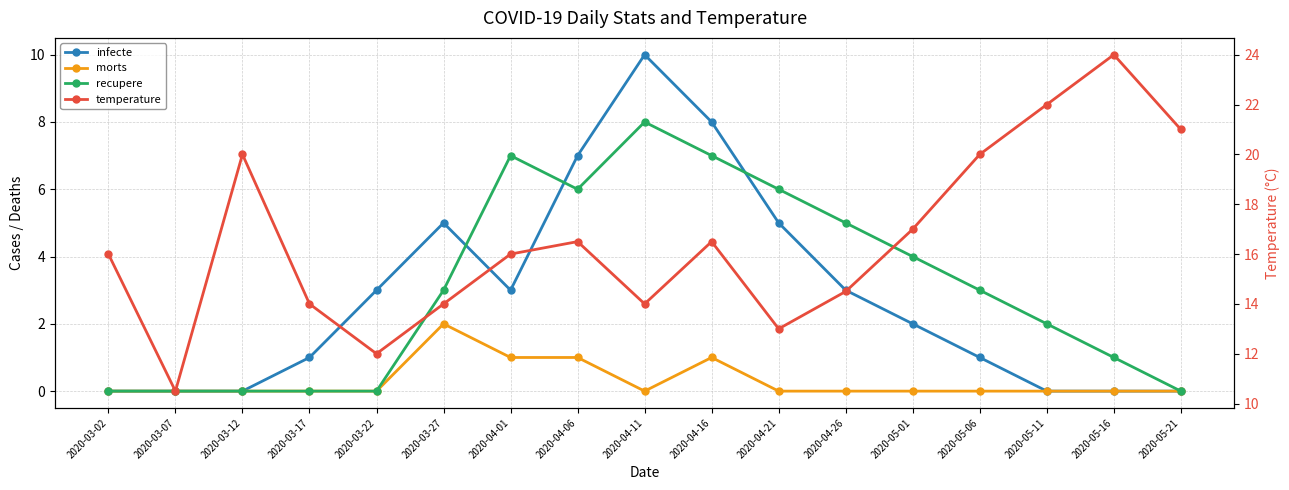

What is the label of the 3rd point from the right?

2020-05-11